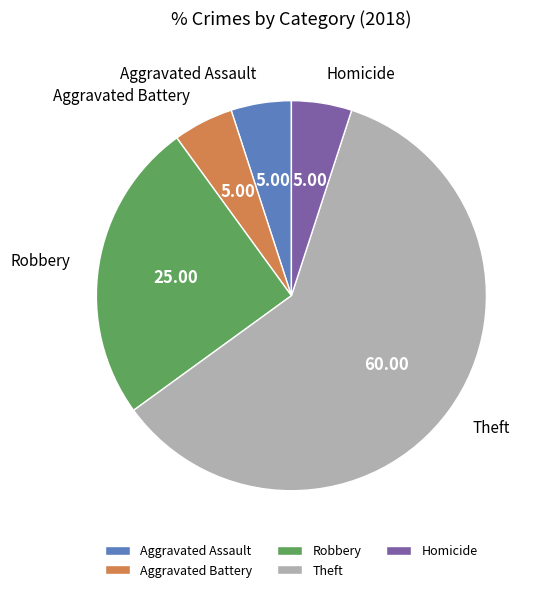

The Robbery slice represents 25% of the pie. True or false?

True